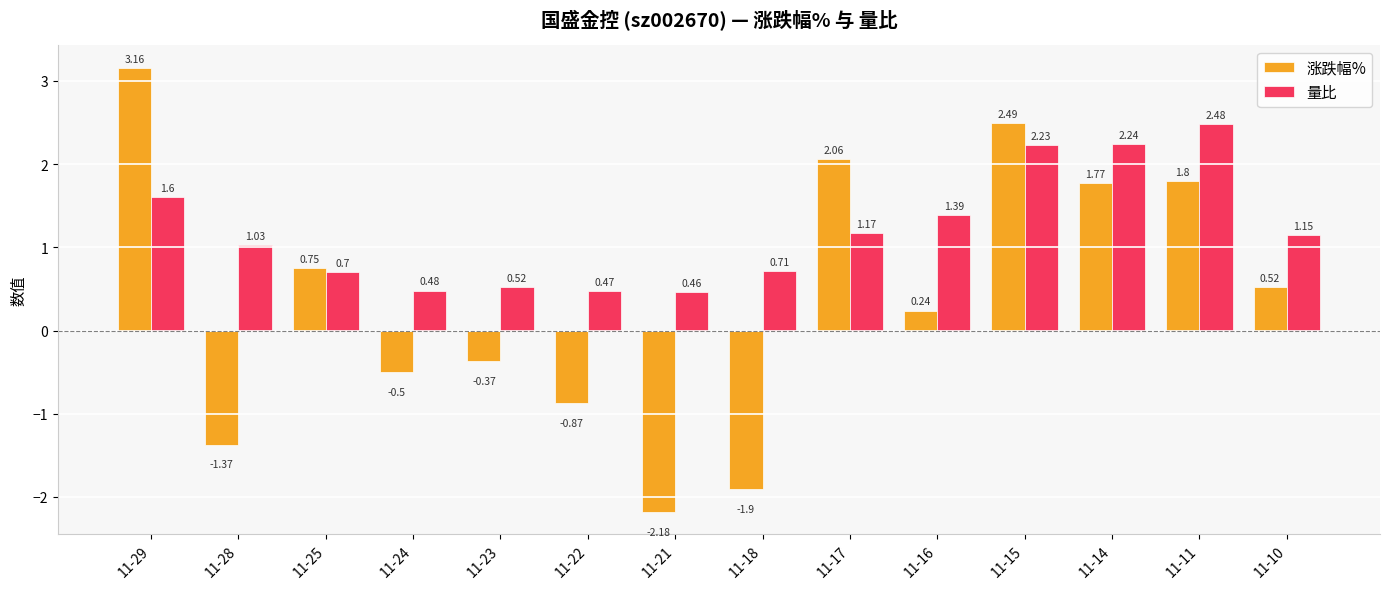

At how many categories does at least one series exceed 2?

5